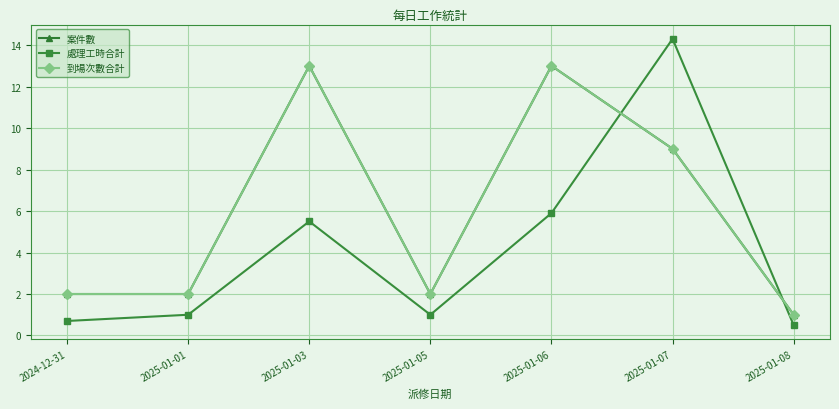

What is the total value across all series at 2025-01-07?

32.3